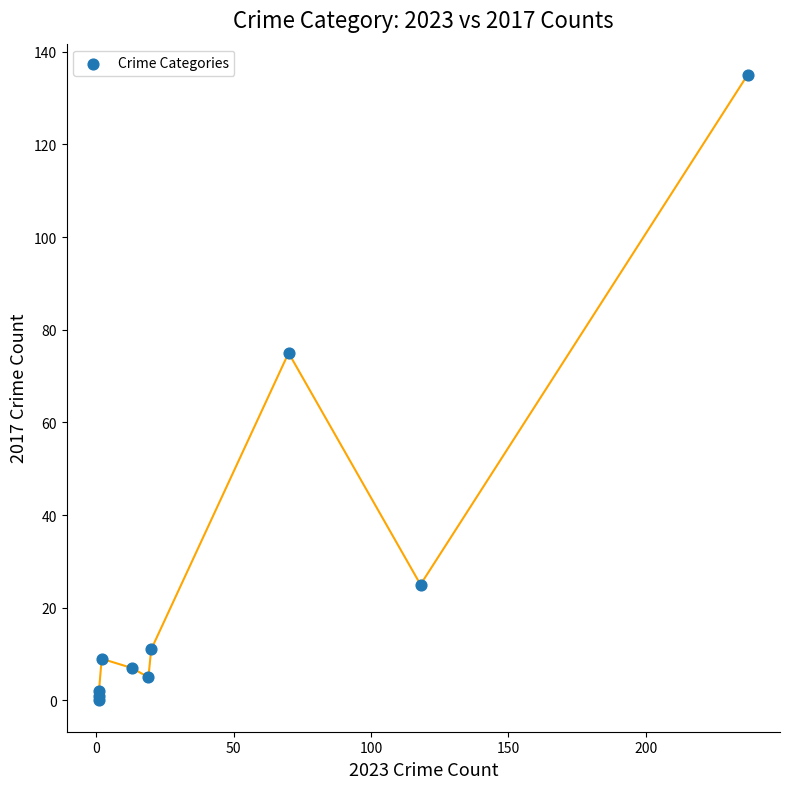

What Y value in the scatter plot is closest to 67?

75